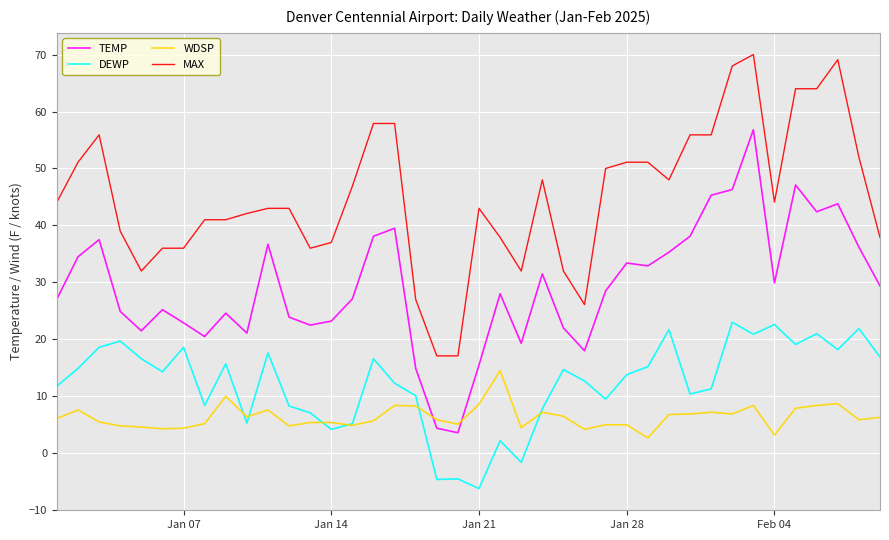

List the series in order of their peak value, lowest first.

WDSP, DEWP, TEMP, MAX